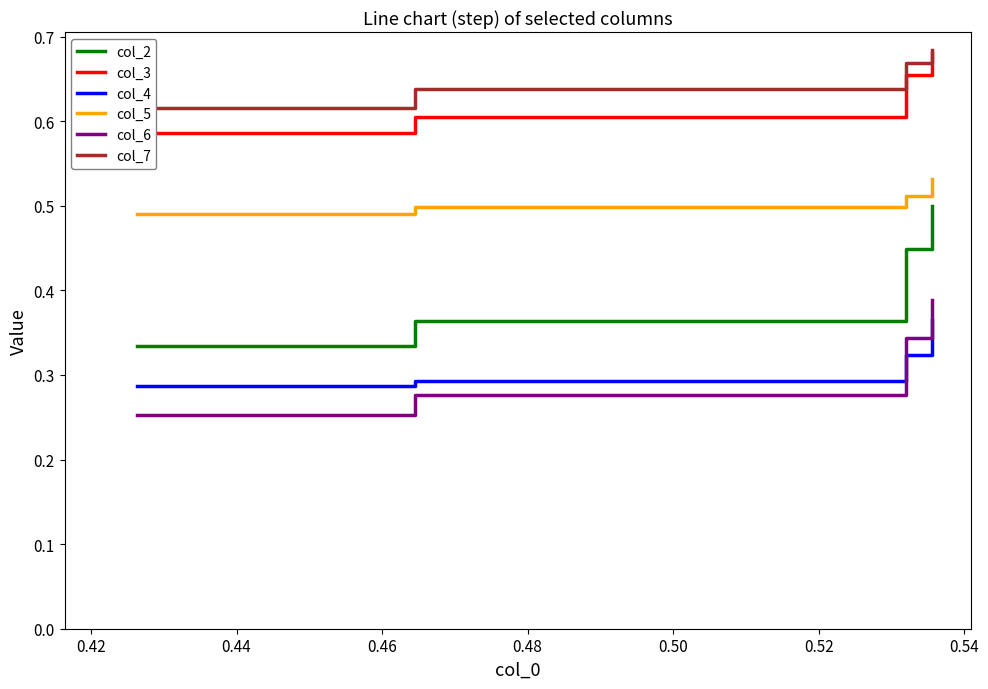

True or false: col_4 and col_2 cross at least once.

False